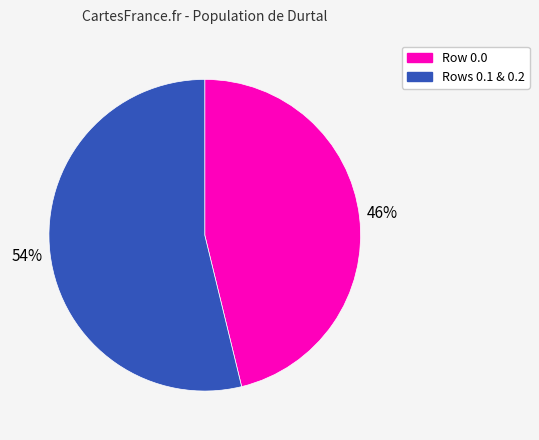

What percentage is the Row 0.0 slice, to the nearest percent?

46%